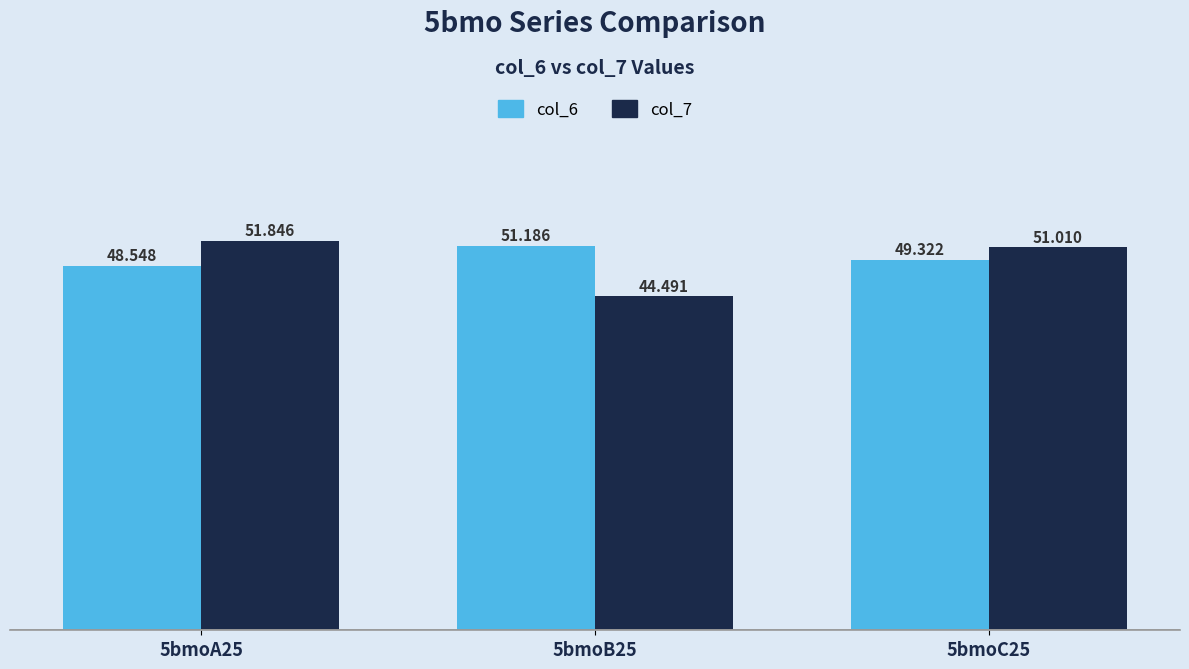

How many data points in col_6 are less than 49?

1